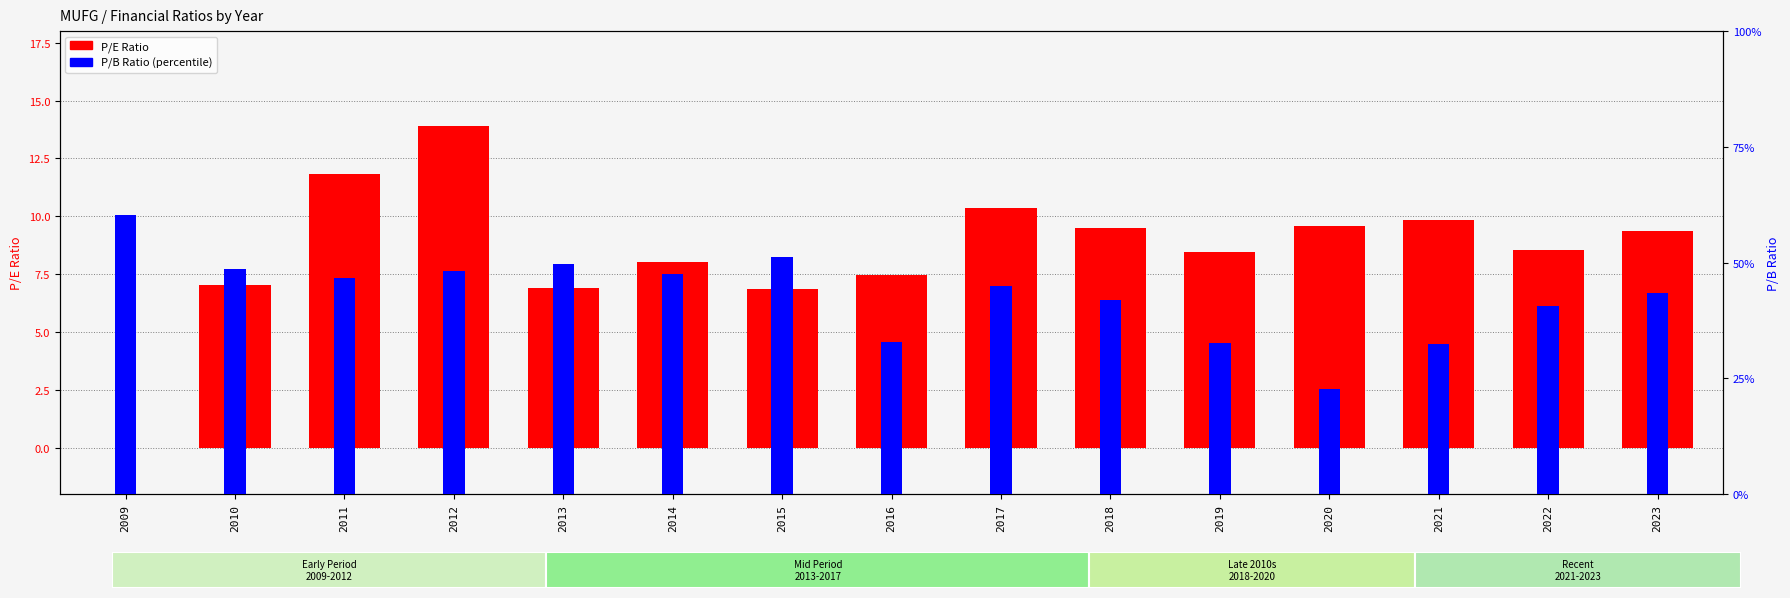

Which series changed the most between 2009 and 2010?

peRatio